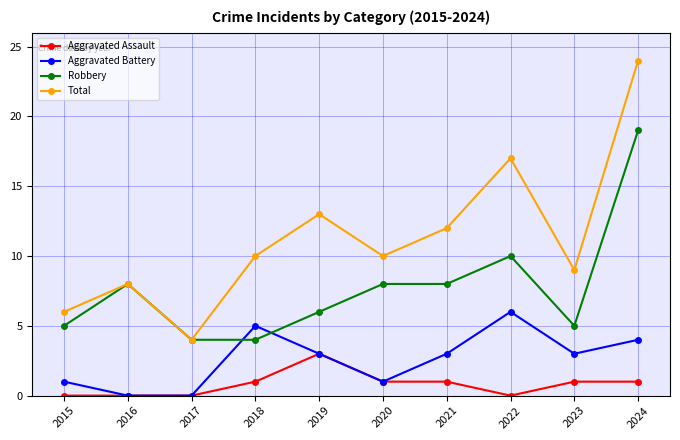

Reading right to left, list all the values displayed in this chart.

Aggravated Assault: 2024=1	2023=1	2022=0	2021=1	2020=1	2019=3	2018=1	2017=0	2016=0	2015=0
Aggravated Battery: 2024=4	2023=3	2022=6	2021=3	2020=1	2019=3	2018=5	2017=0	2016=0	2015=1
Robbery: 2024=19	2023=5	2022=10	2021=8	2020=8	2019=6	2018=4	2017=4	2016=8	2015=5
Total: 2024=24	2023=9	2022=17	2021=12	2020=10	2019=13	2018=10	2017=4	2016=8	2015=6